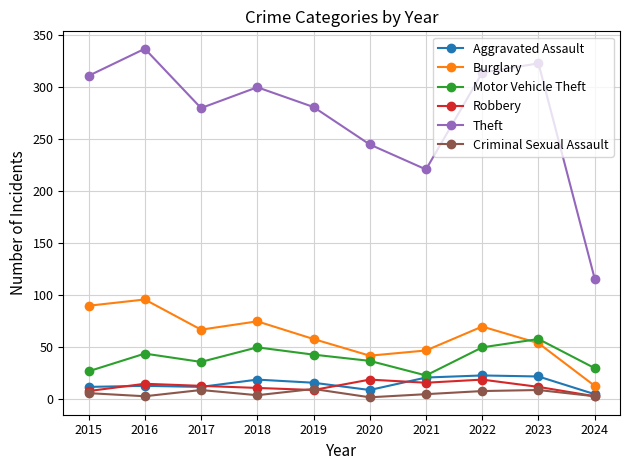

In Robbery, how many points are lower than both neighbors (excluding endpoints)?

2